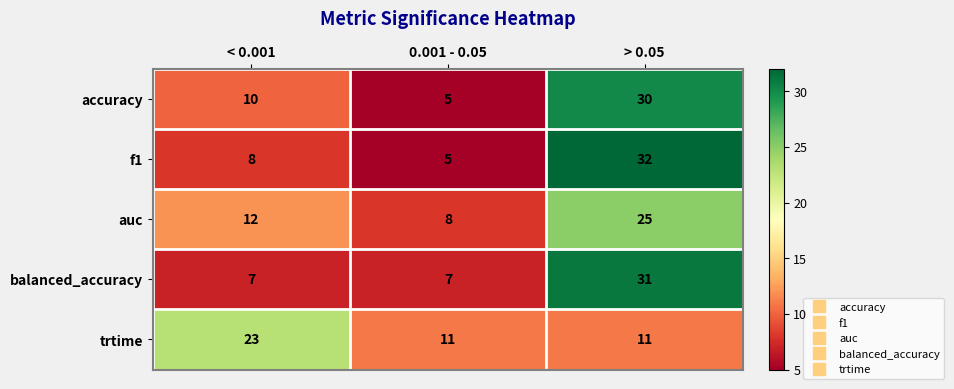

What is the smallest value displayed?

5